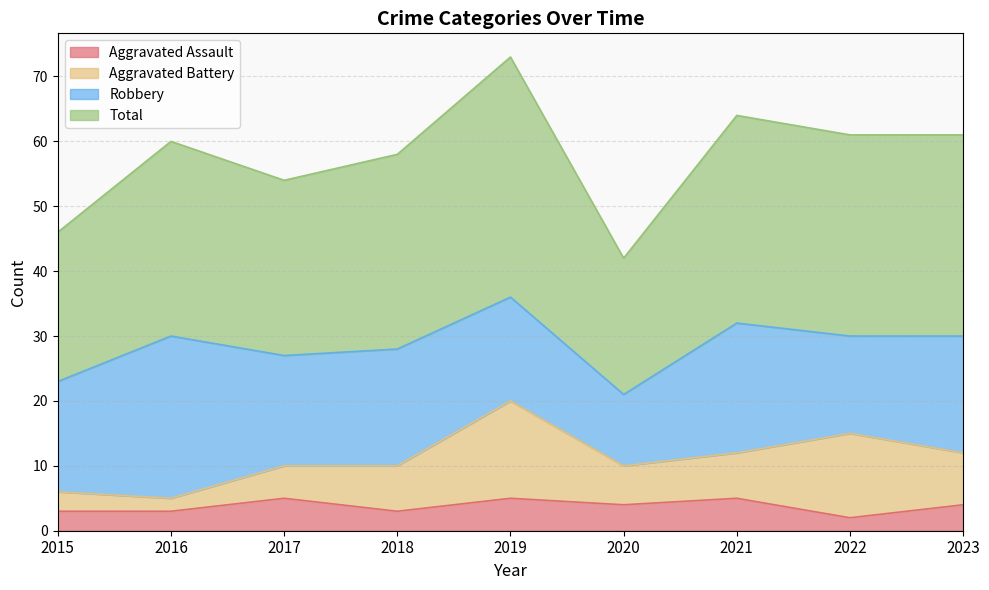

How many lines are shown in the chart?

4